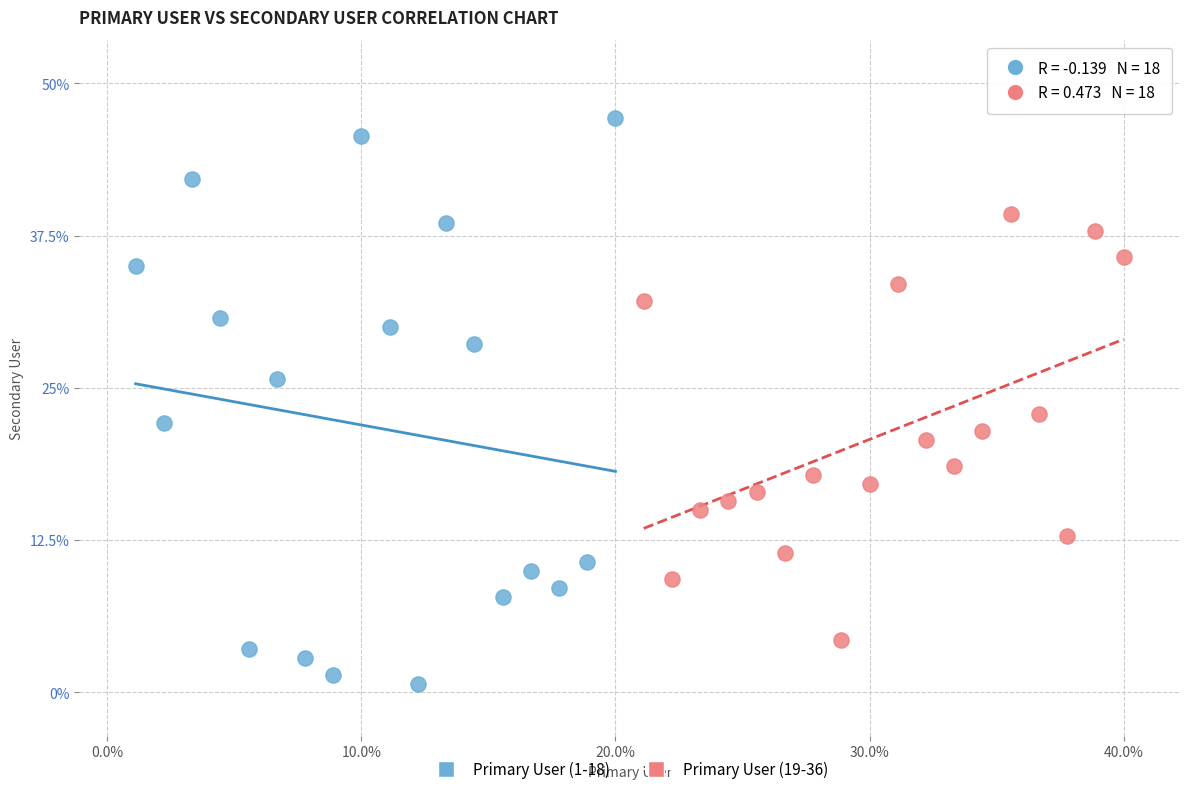

Which series reaches the maximum Y coordinate?

Primary User (1-18)